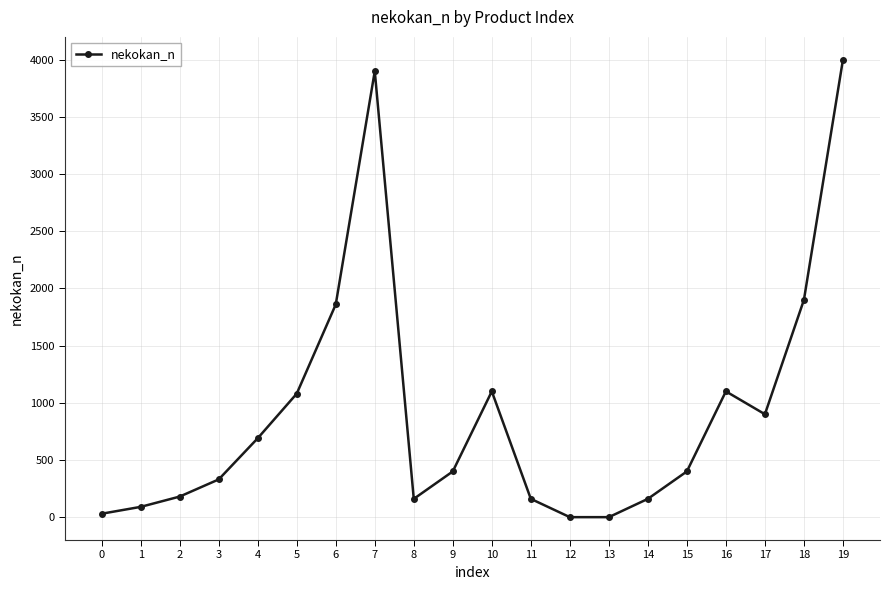

What is the difference between the maximum and minimum values?

4000